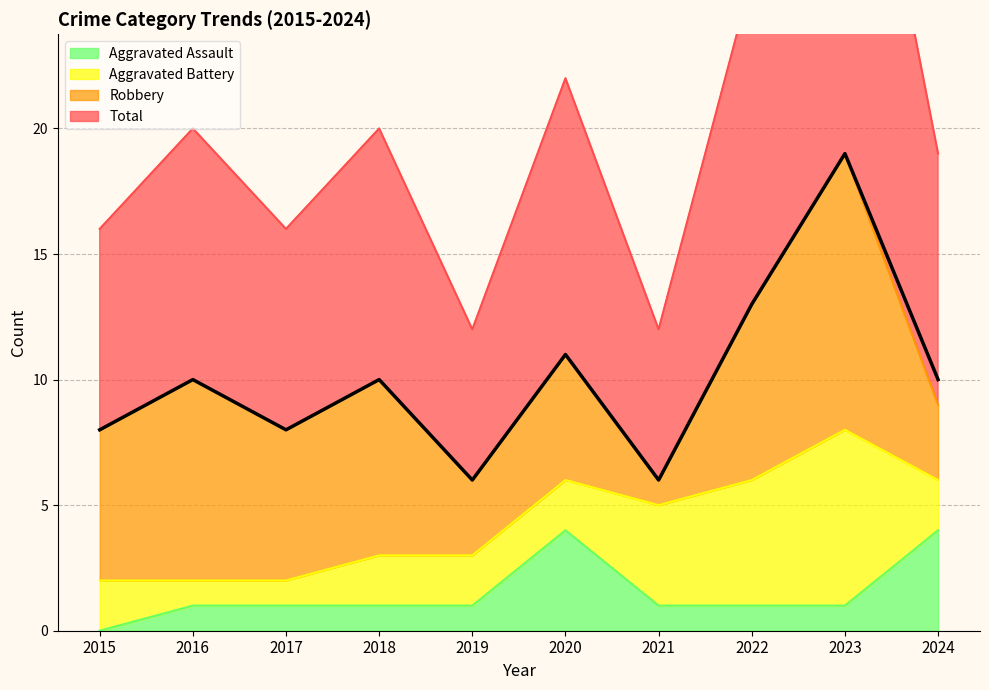

Where is the first local maximum for Aggravated Assault?

2020